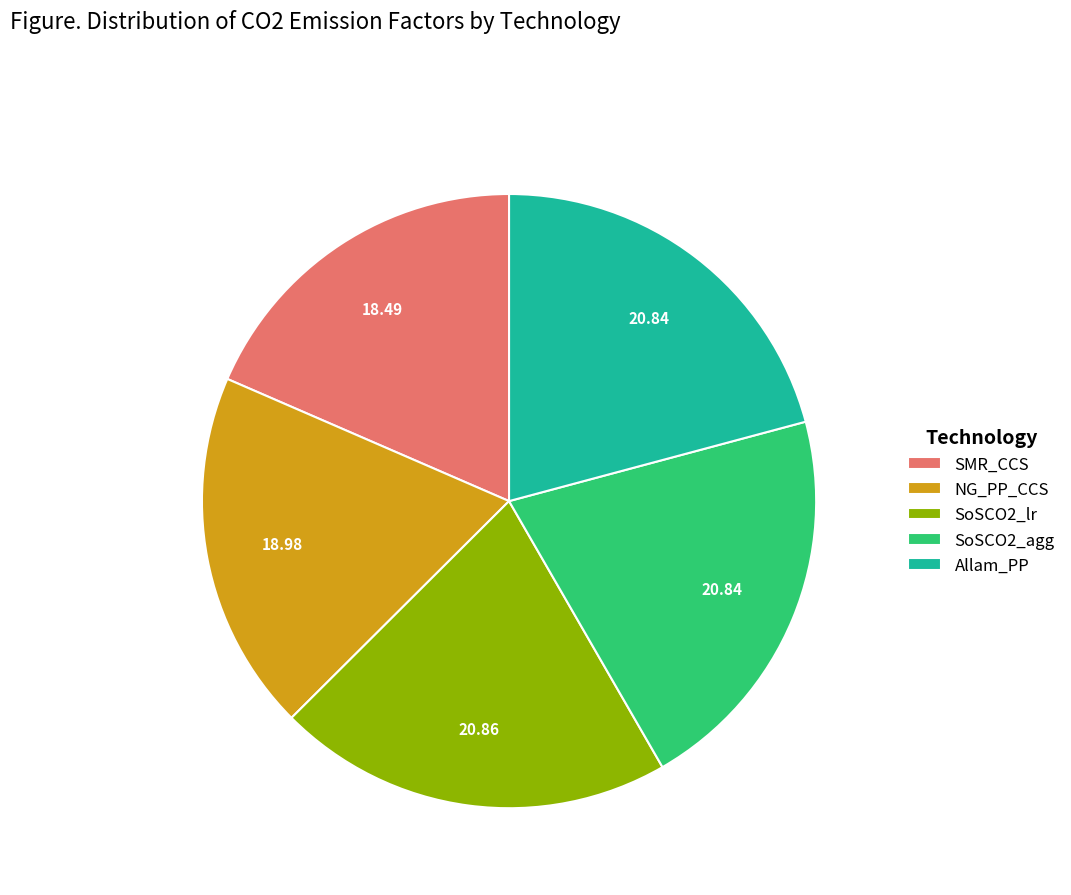

Does any single category account for the majority?

No